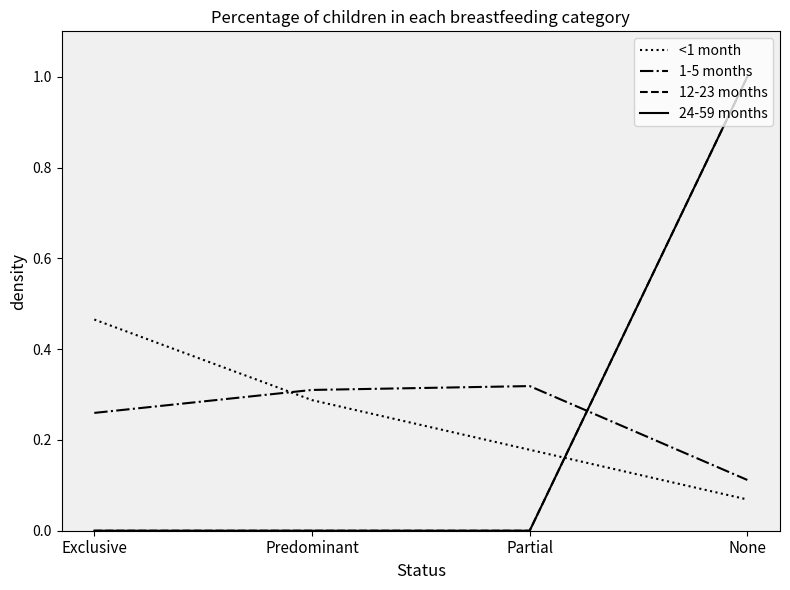

Where is 24-59 months nearest to the value 0?

Exclusive